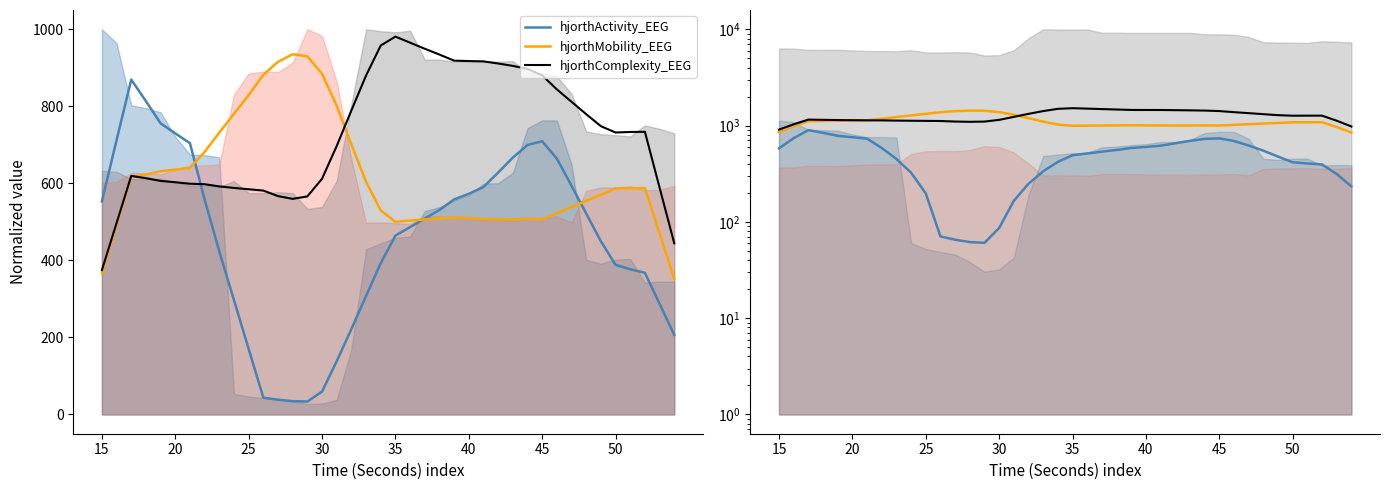

At how many categories does at least one series exceed 1112?

37